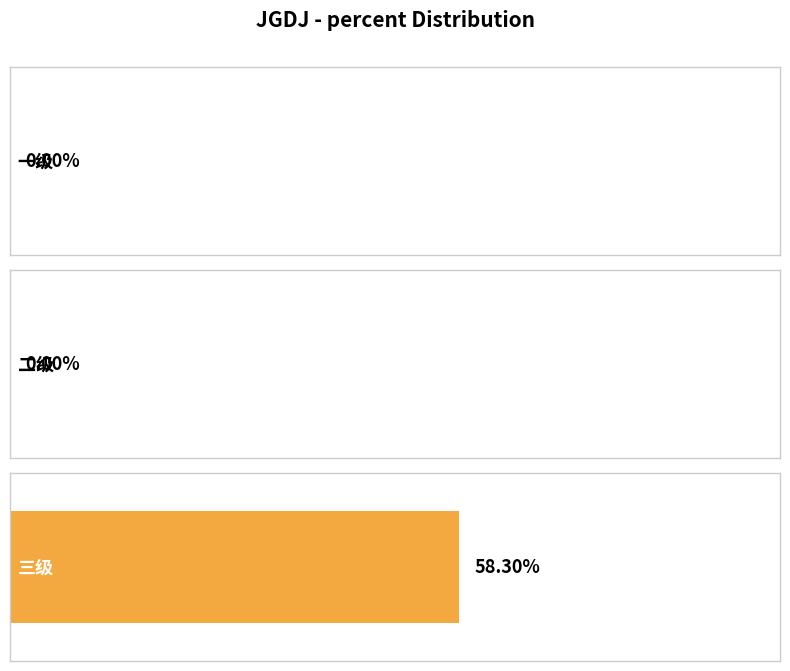

List the labels in order of value, largest first.

三级, 一级, 二级